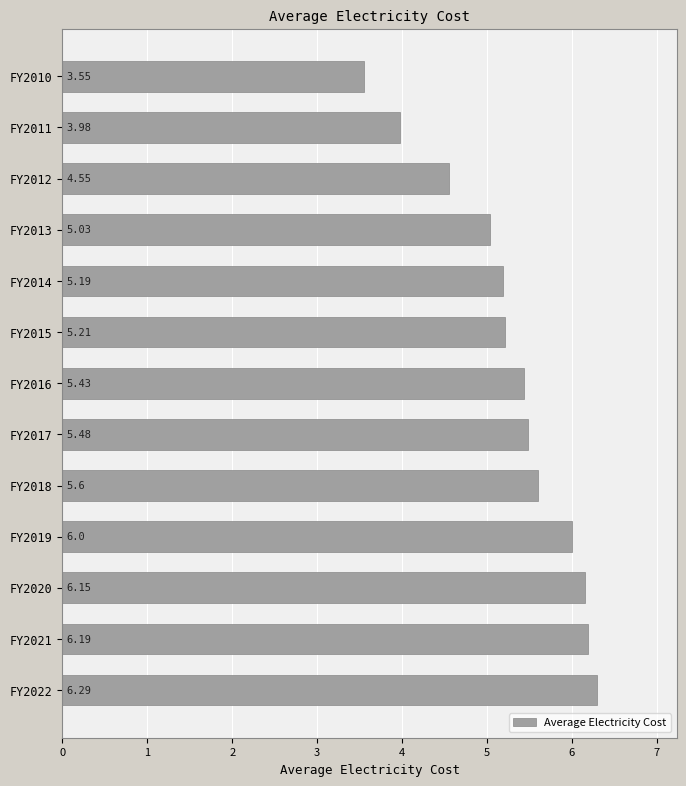

Where is the data nearest to the value 4?

FY2011